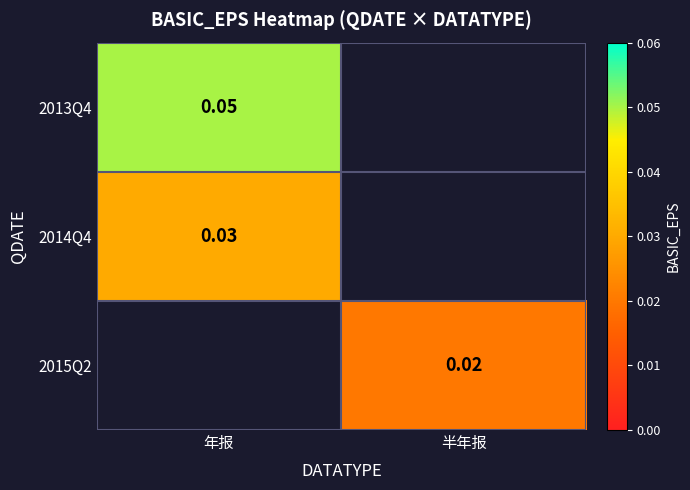

At how many categories does at least one series exceed 0?

2